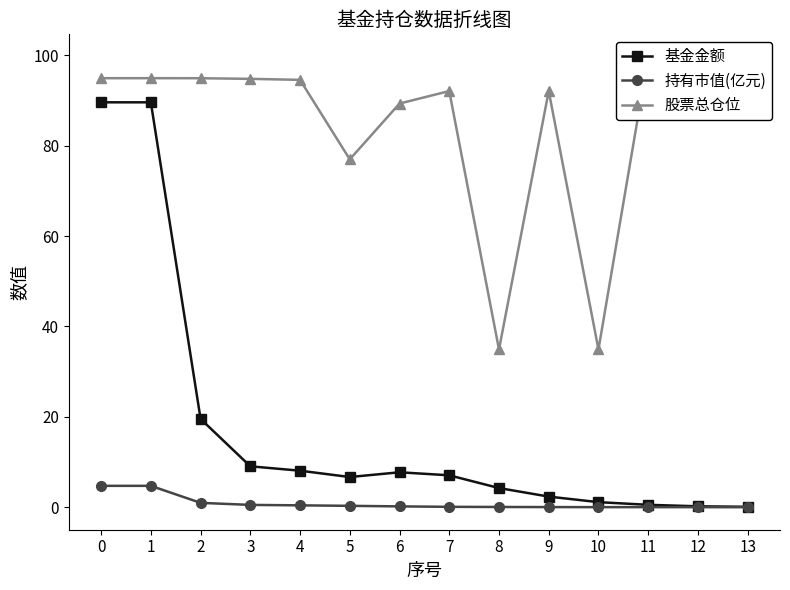

What is the difference between the maximum and minimum values in the 基金金额 series?

89.5